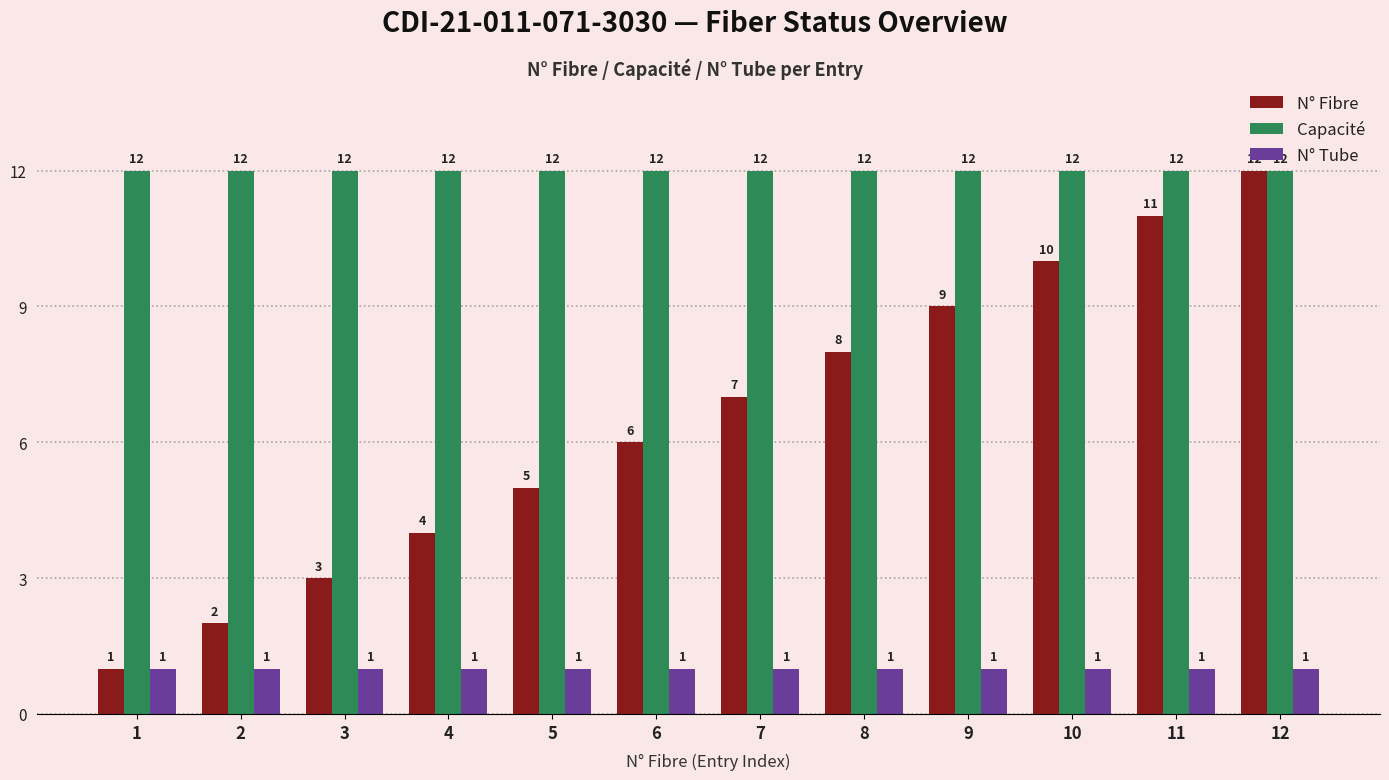

What is the difference between the second highest and second lowest values in the N° Fibre series?

9